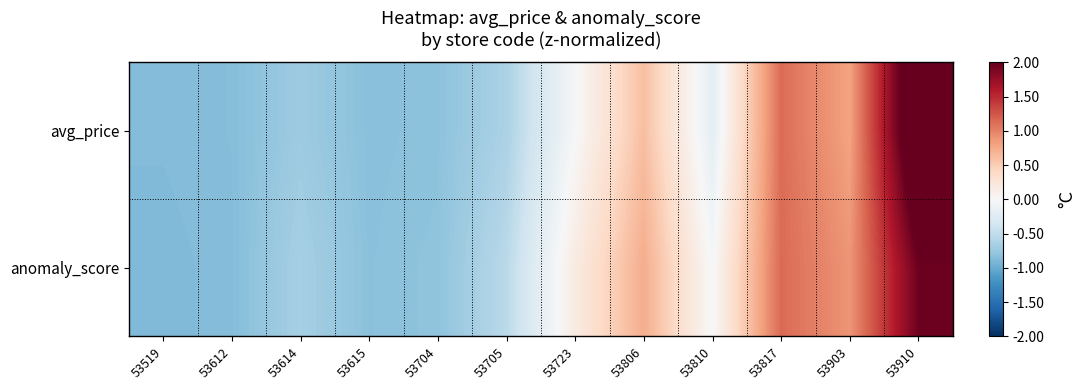

At which category is the sum across all series the highest?

53910